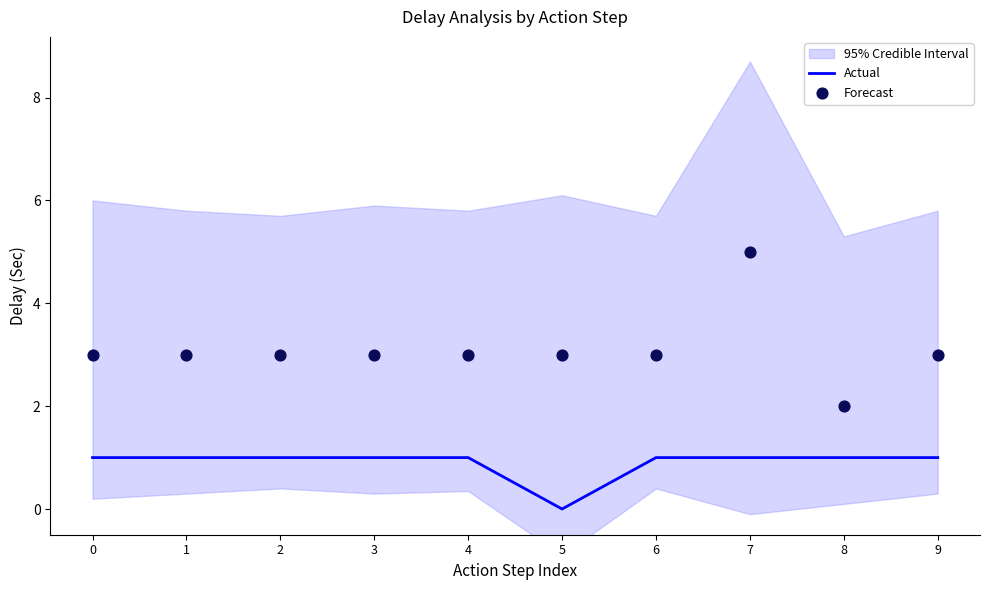

What are all the series names shown in the legend?

Actual, Forecast